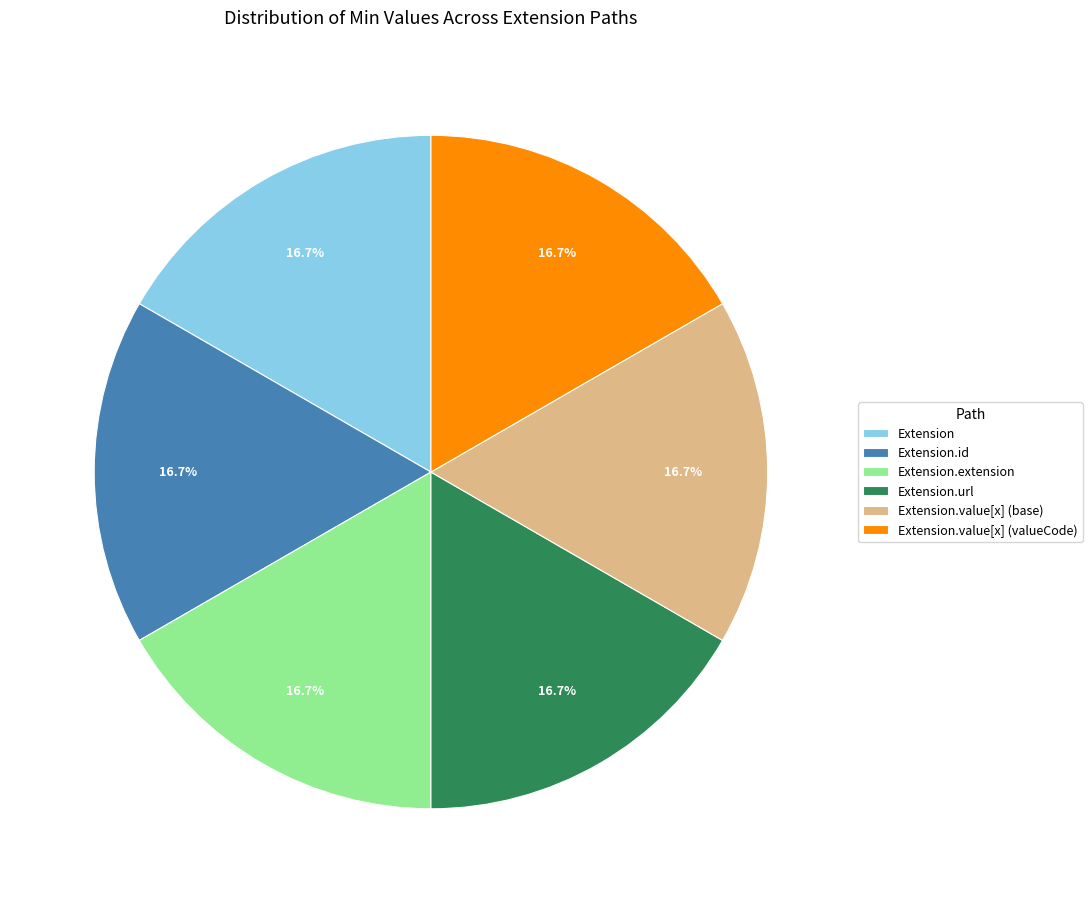

Does Extension account for over 50% of the chart?

No